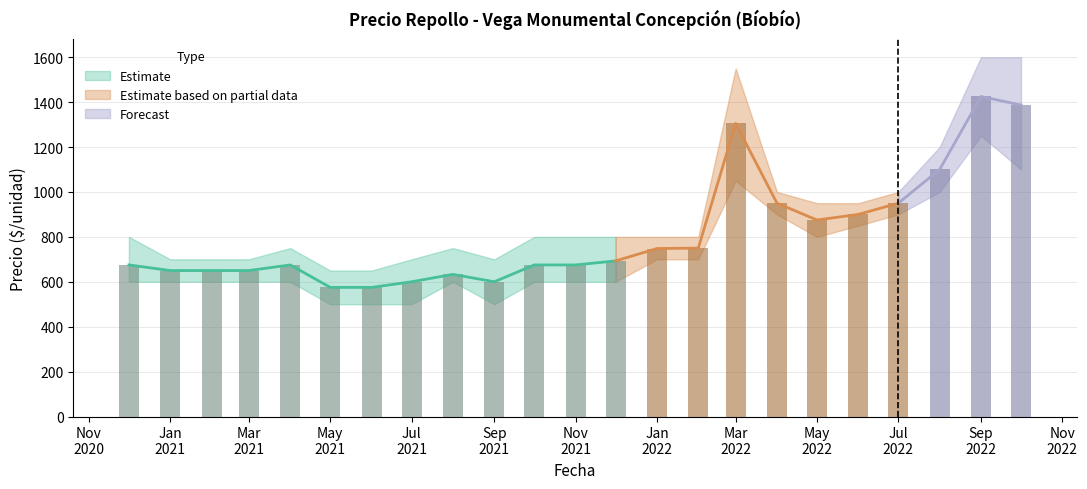

Is it true that Precio máximo equals 950 at 2022-05?

True